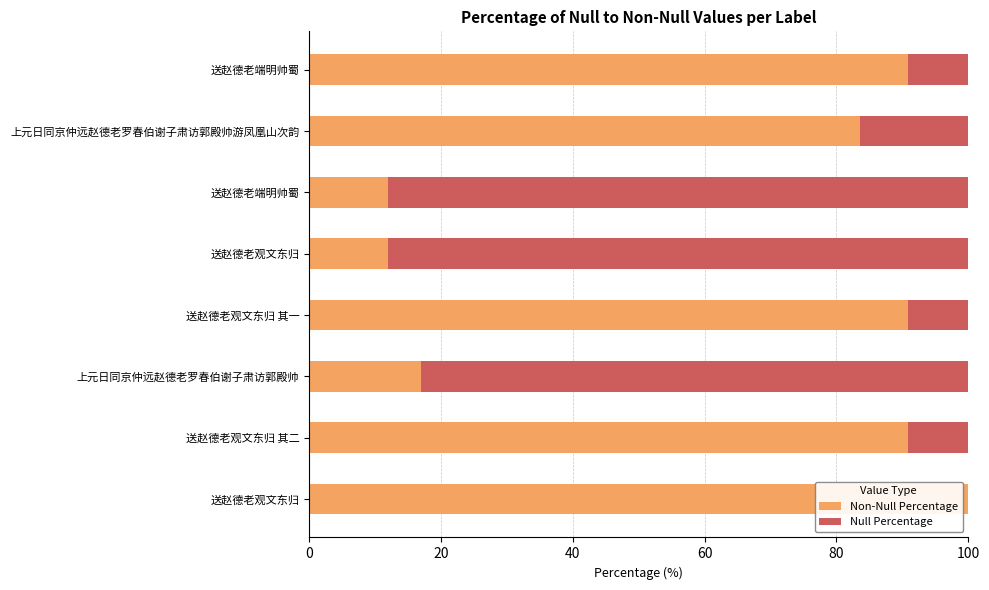

What are all the series names shown in the legend?

Non-Null Percentage, Null Percentage